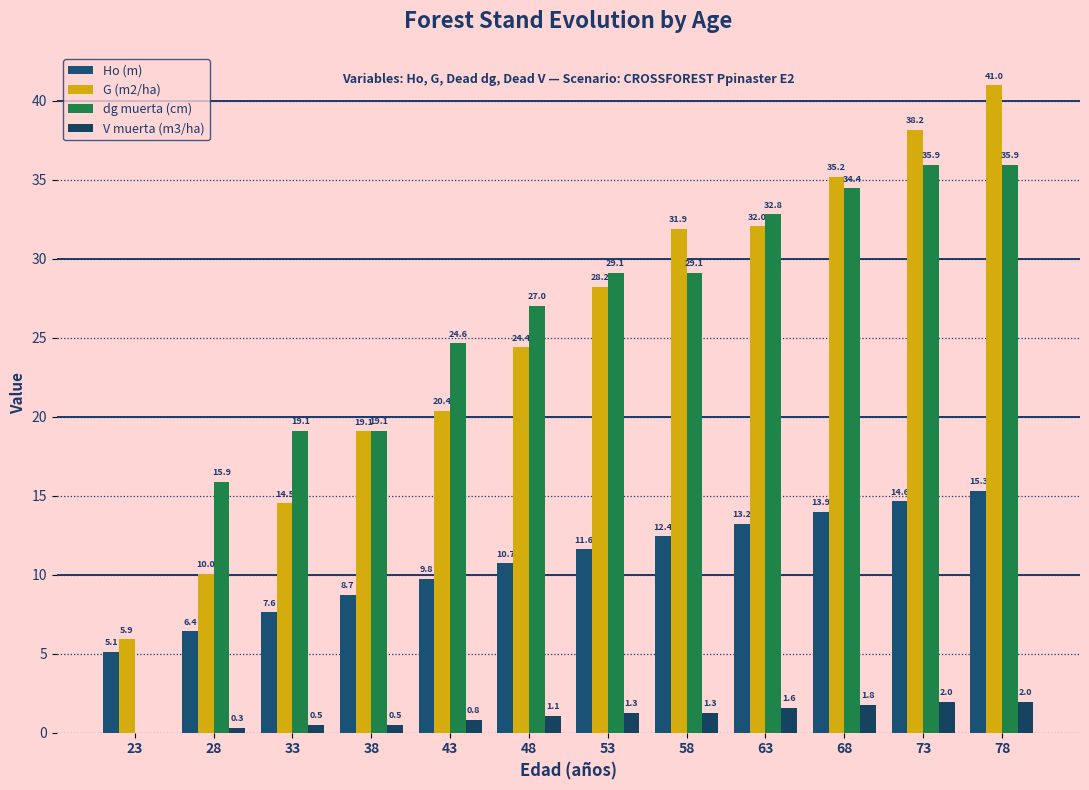

How many values in the dg muerta (cm) series exceed 29?

6